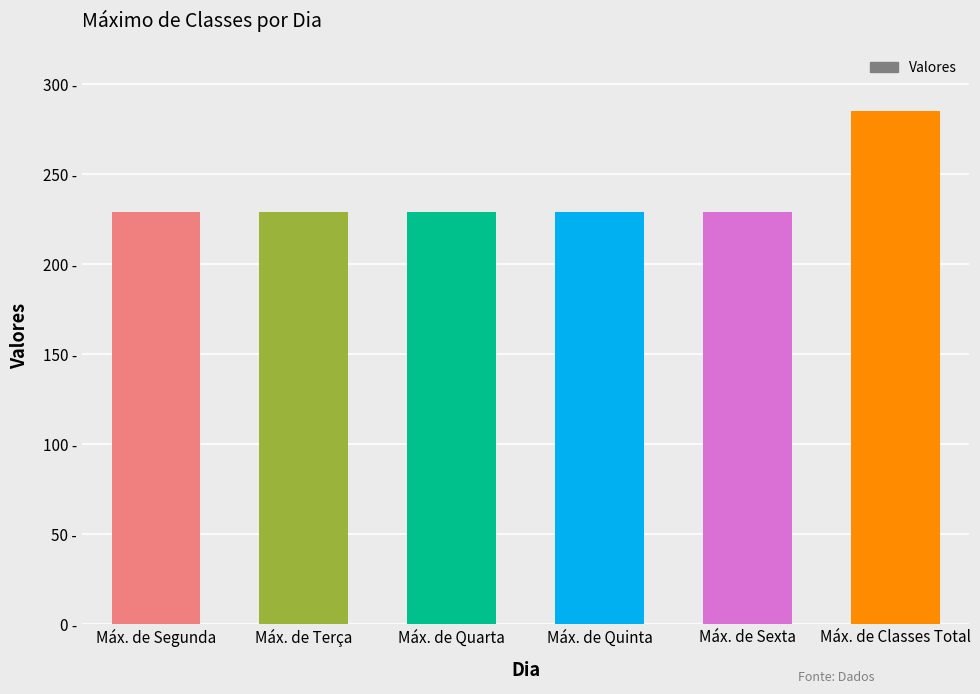

What is the value of the 2nd bar from the left?

229